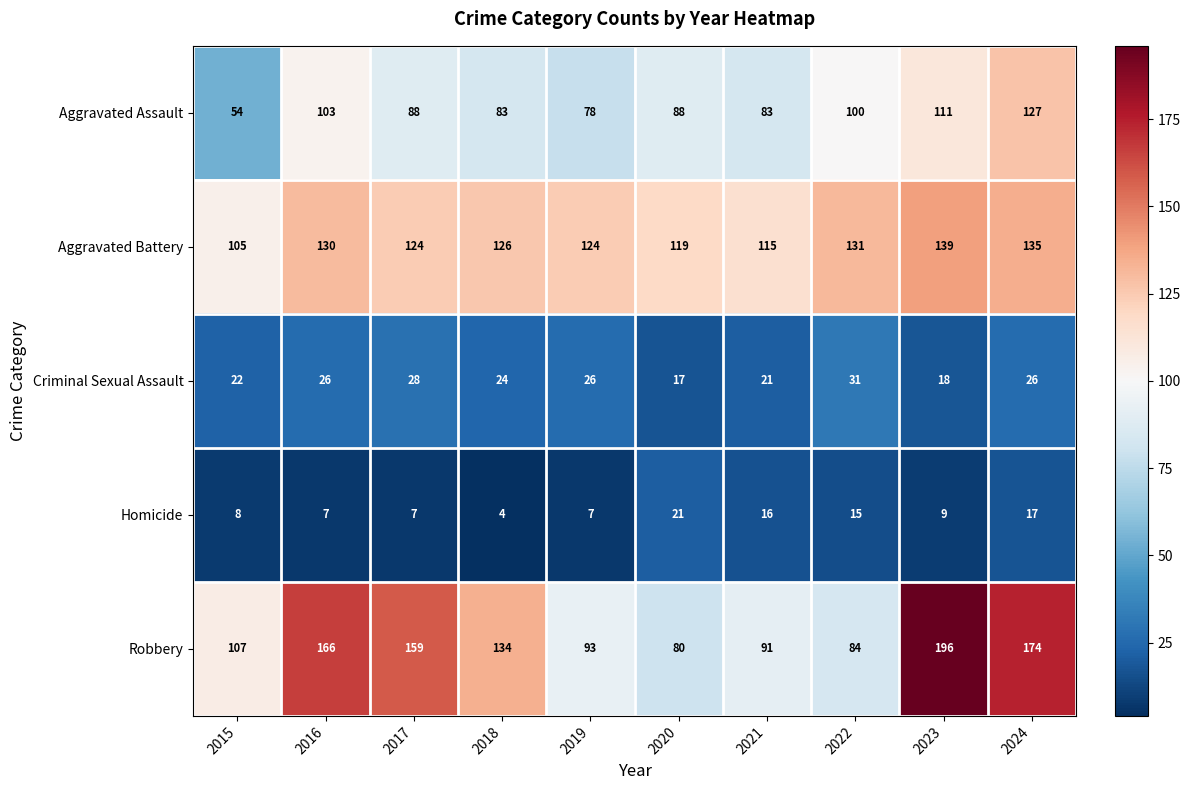

Which series has the widest spread of values?

Robbery